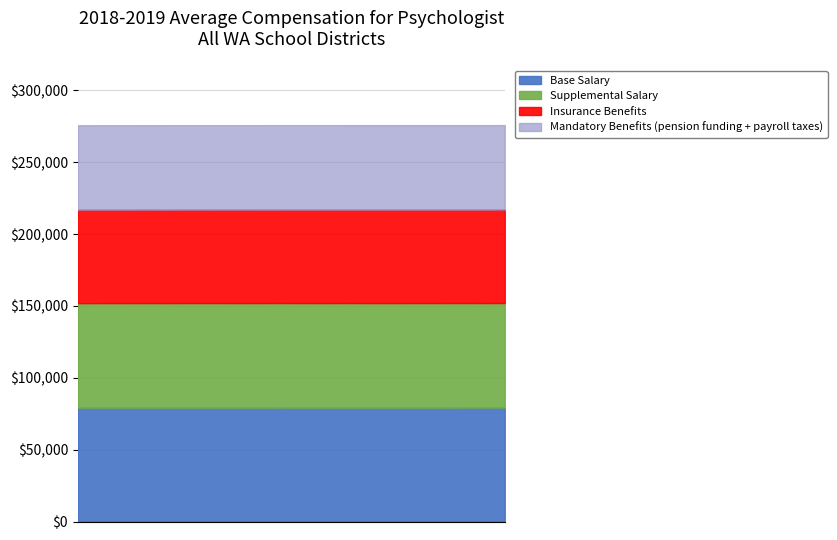

True or false: Base Salary and Insurance Benefits cross at least once.

False